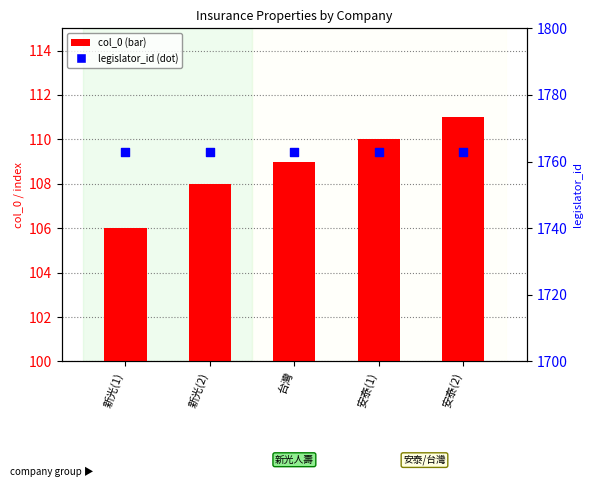

What are all the series names shown in the legend?

col_0, legislator_id